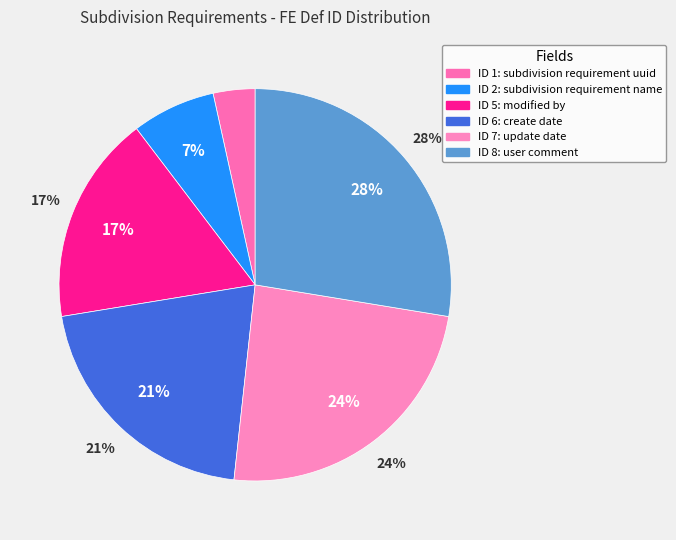

Which slice is the smallest?

subdivision_requirement_uuid